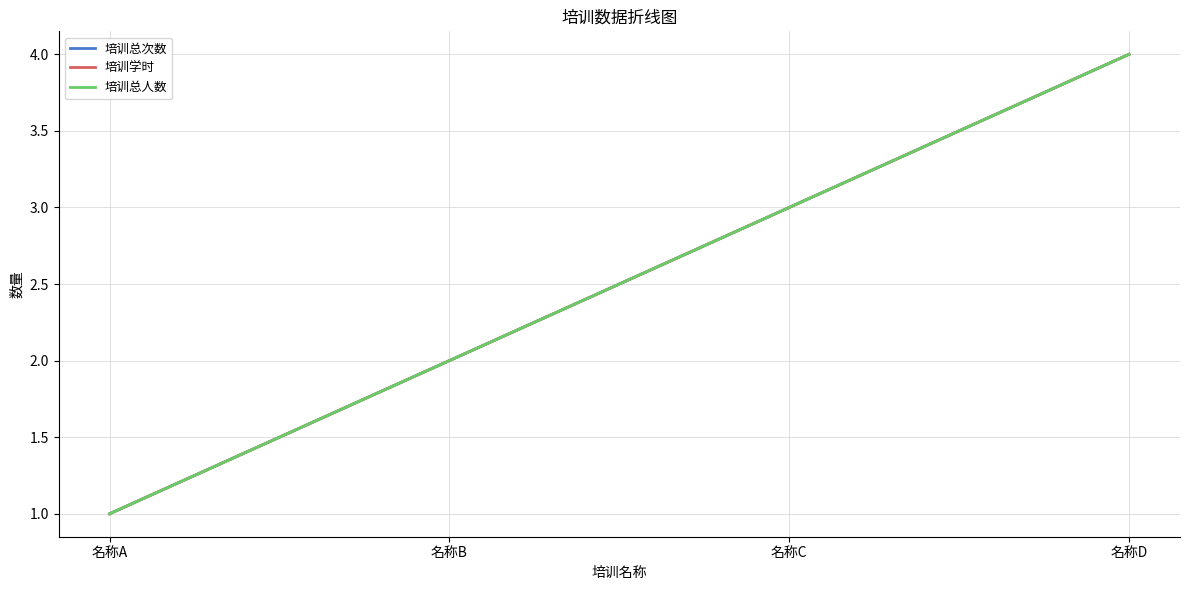

List the series in order of their peak value, lowest first.

培训总次数, 培训学时, 培训总人数